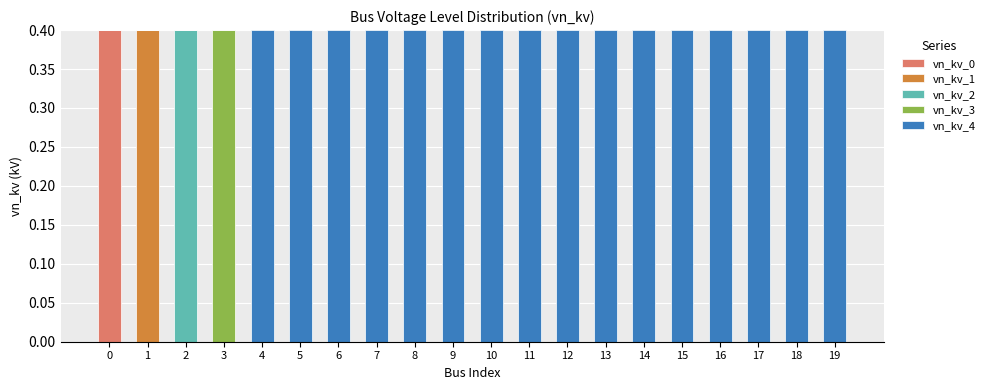

What is the highest value of the vn_kv_0 series?

0.4